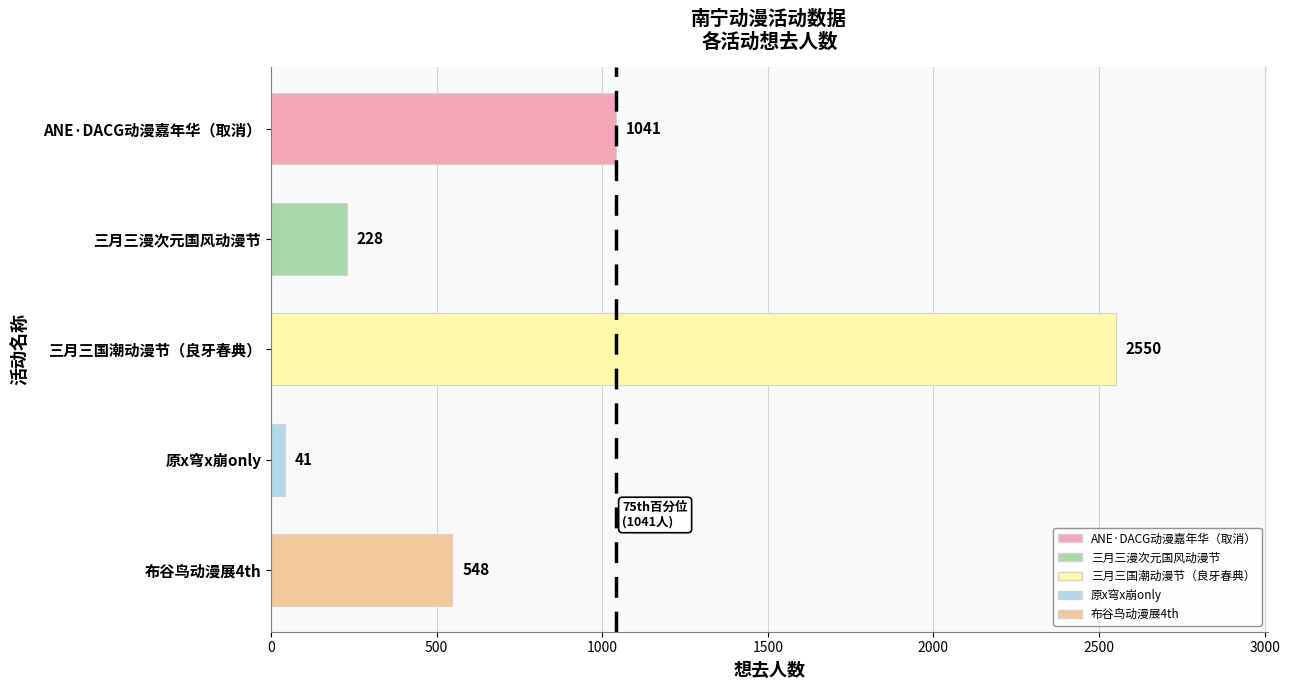

What is the label of the 1st bar from the bottom?

布谷鸟动漫展4th